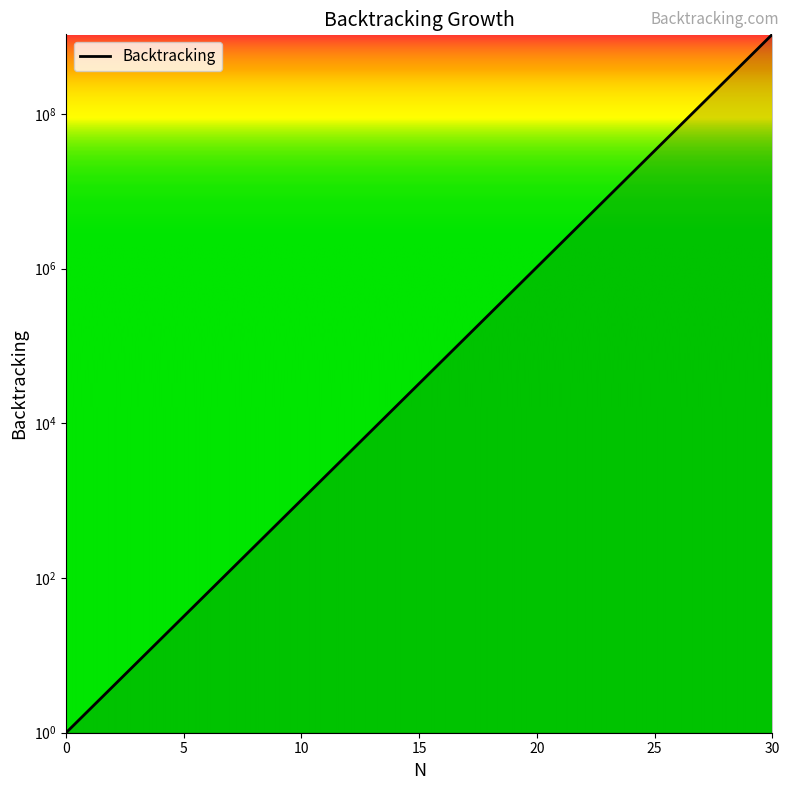

What is the sum of all values?

2147483647